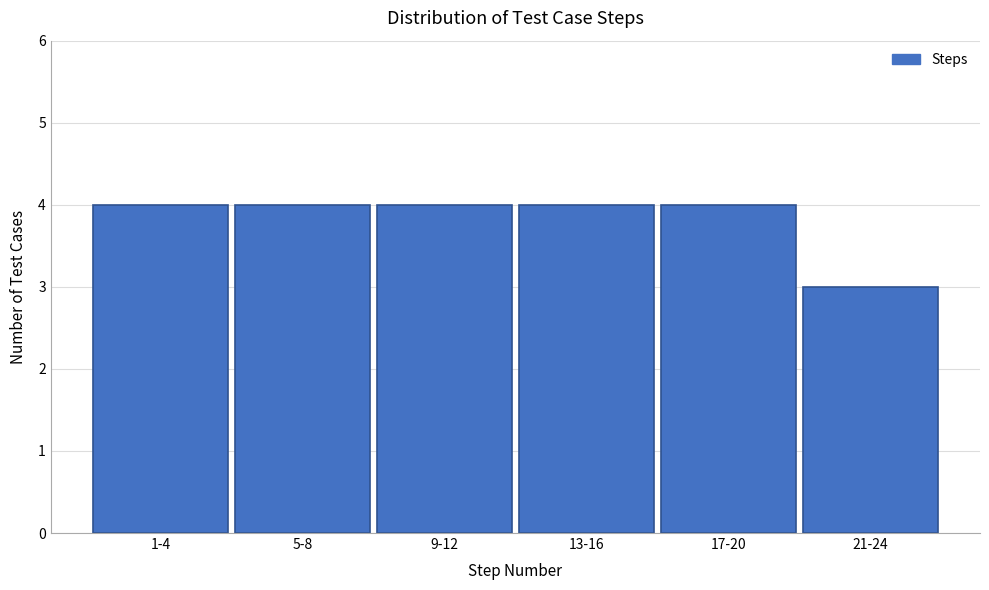

Reading left to right, transcribe all the data shown in this chart.

4	4	4	4	4	3